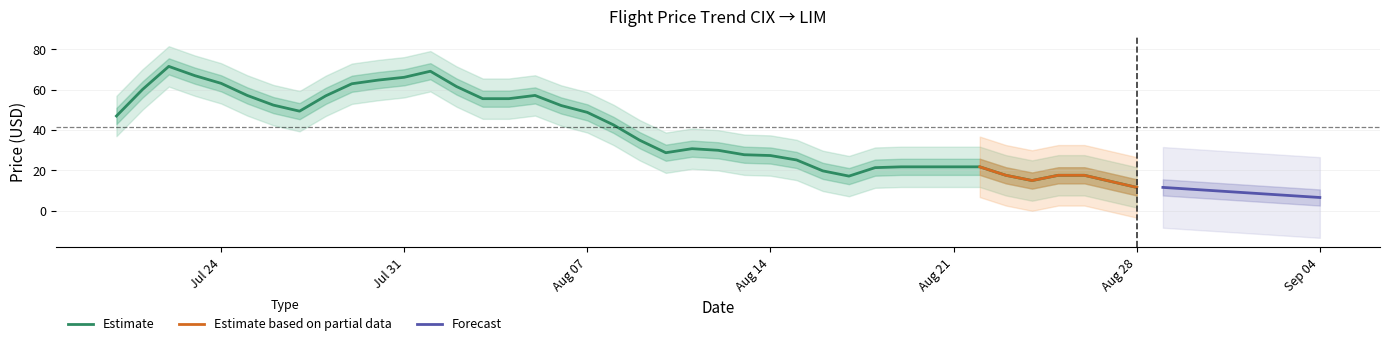

What is the lowest value of the Estimate series?

11.6